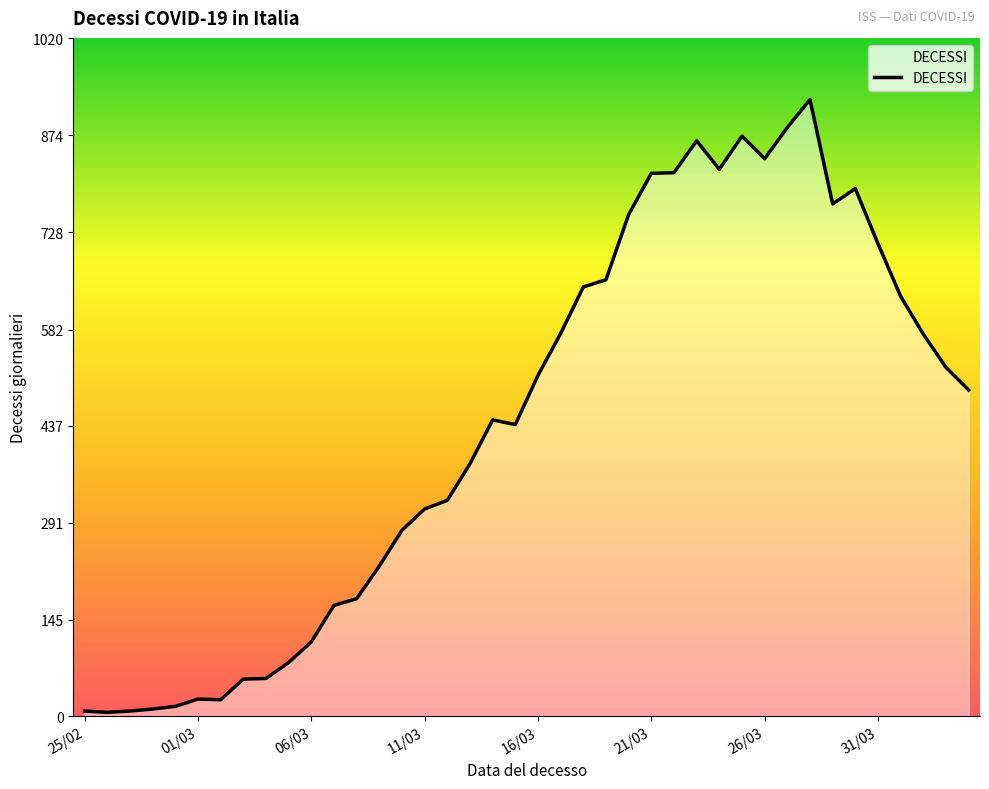

What is the difference between the maximum and minimum values?

922